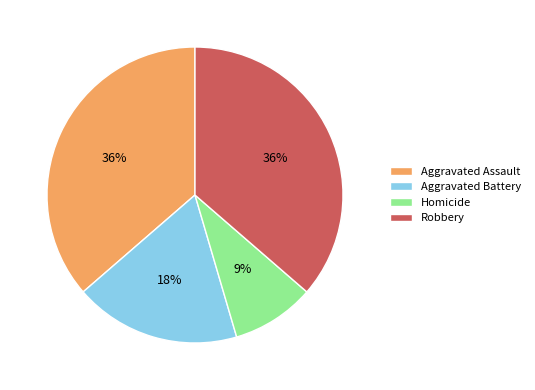

True or false: Aggravated Assault accounts for 49% of the total.

False